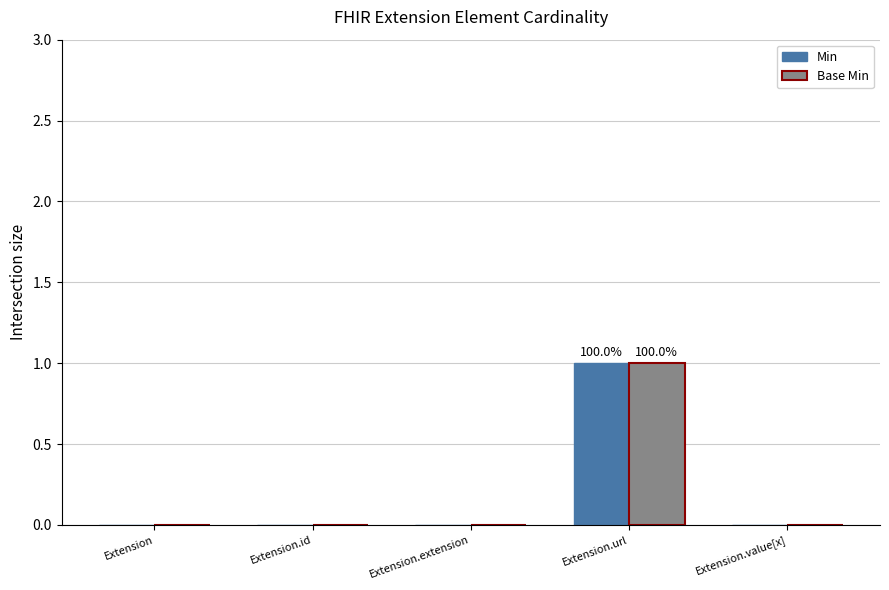

At which category is the sum across all series the highest?

Extension.url